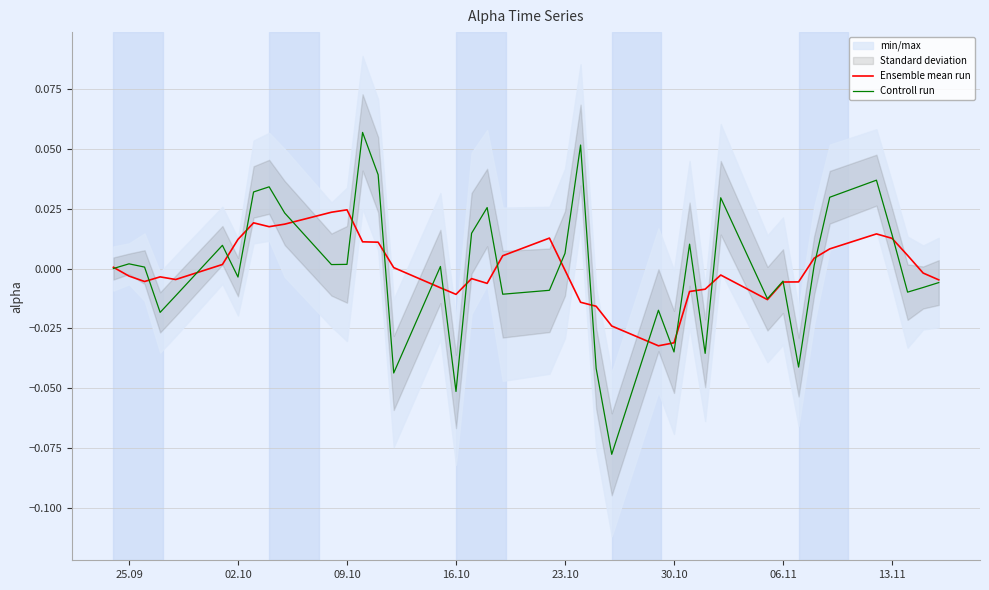

Is the value of Ensemble mean run at 25.09 greater than the value of Controll run at 10?

No